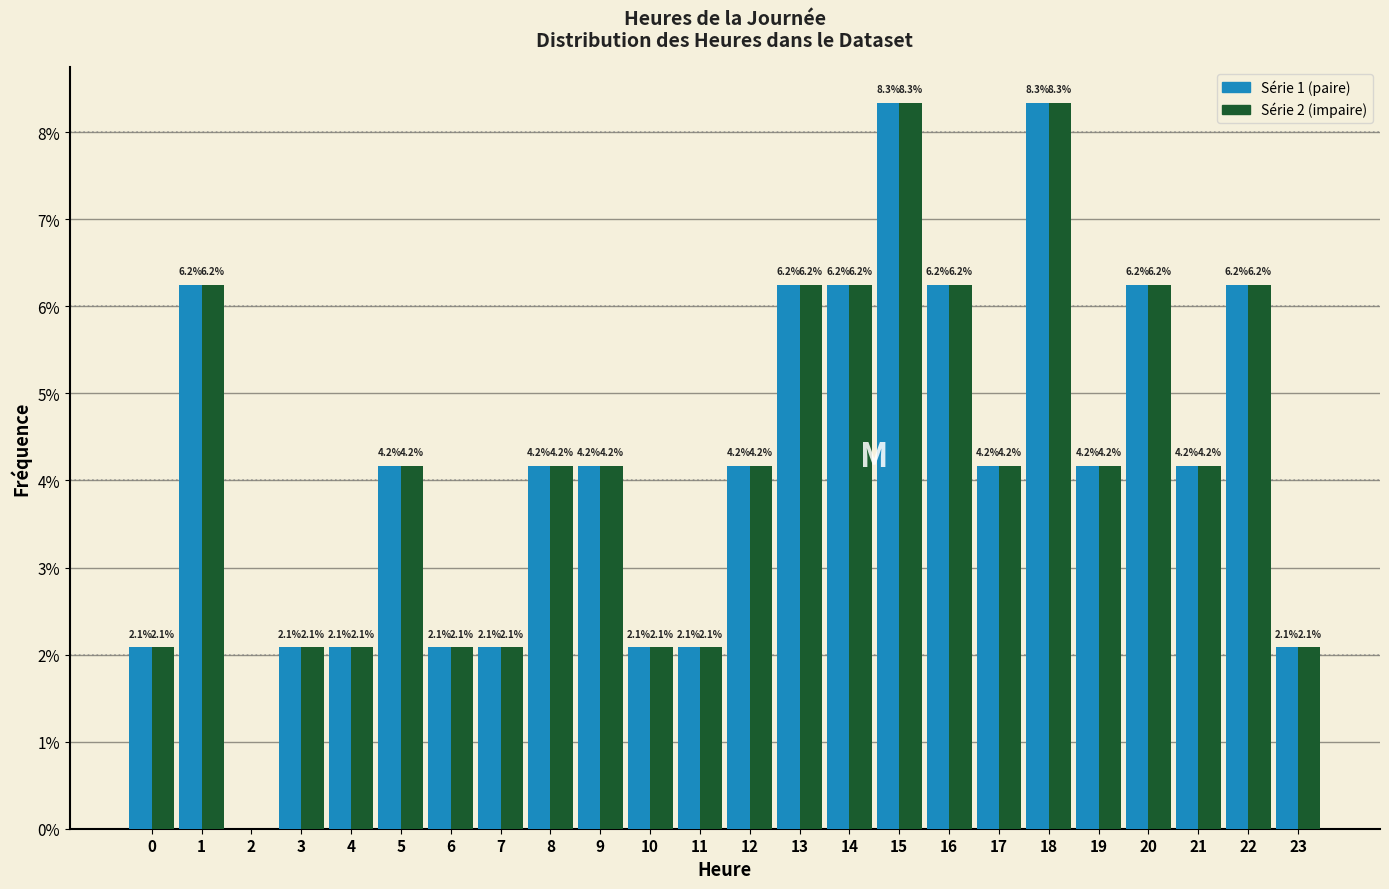

What is the greatest value displayed?

8.3